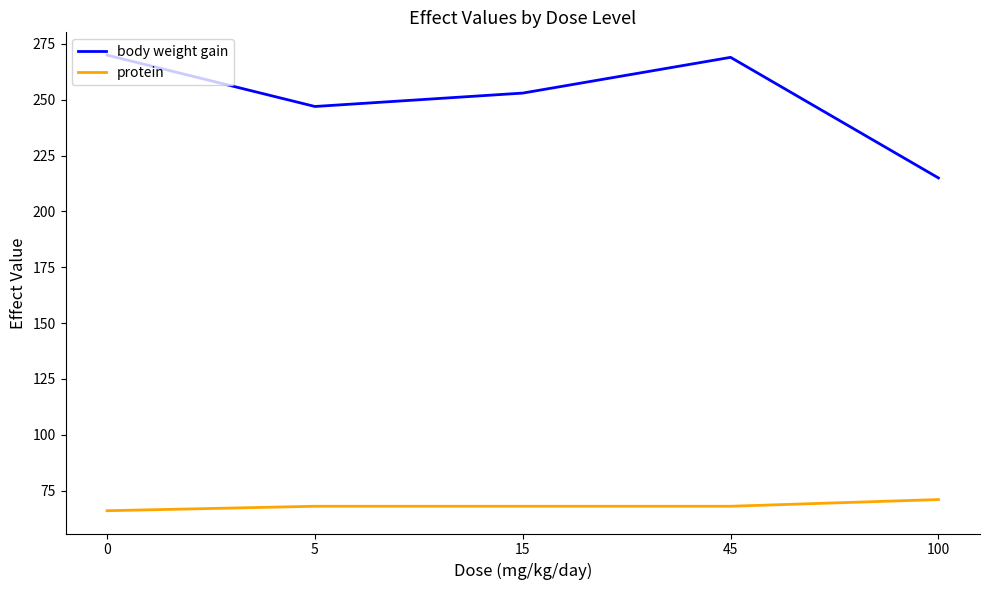

Is it true that protein equals 93 at 5?

False